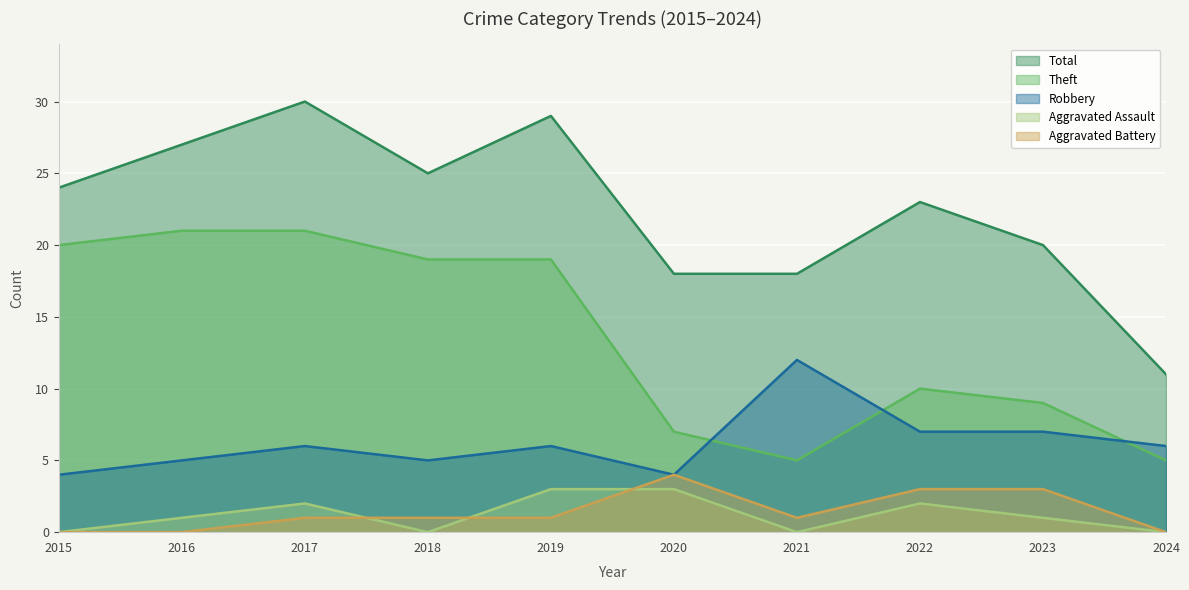

Reading right to left, what are all the values shown in this chart?

Robbery: 6	7	7	12	4	6	5	6	5	4
Theft: 5	9	10	5	7	19	19	21	21	20
Total: 11	20	23	18	18	29	25	30	27	24
Aggravated Assault: 0	1	2	0	3	3	0	2	1	0
Aggravated Battery: 0	3	3	1	4	1	1	1	0	0